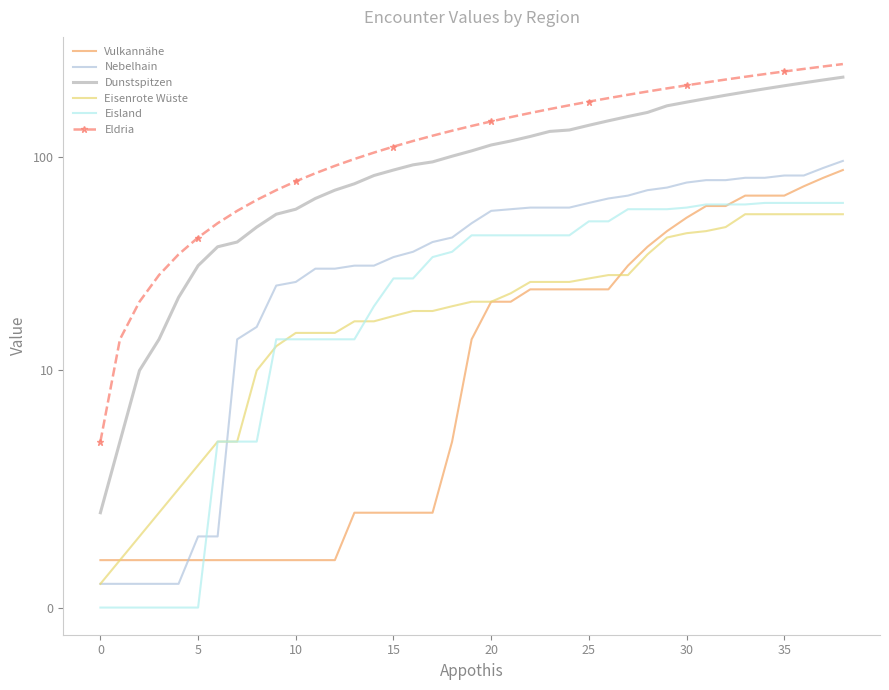

Which label corresponds to the largest value in the chart?

38